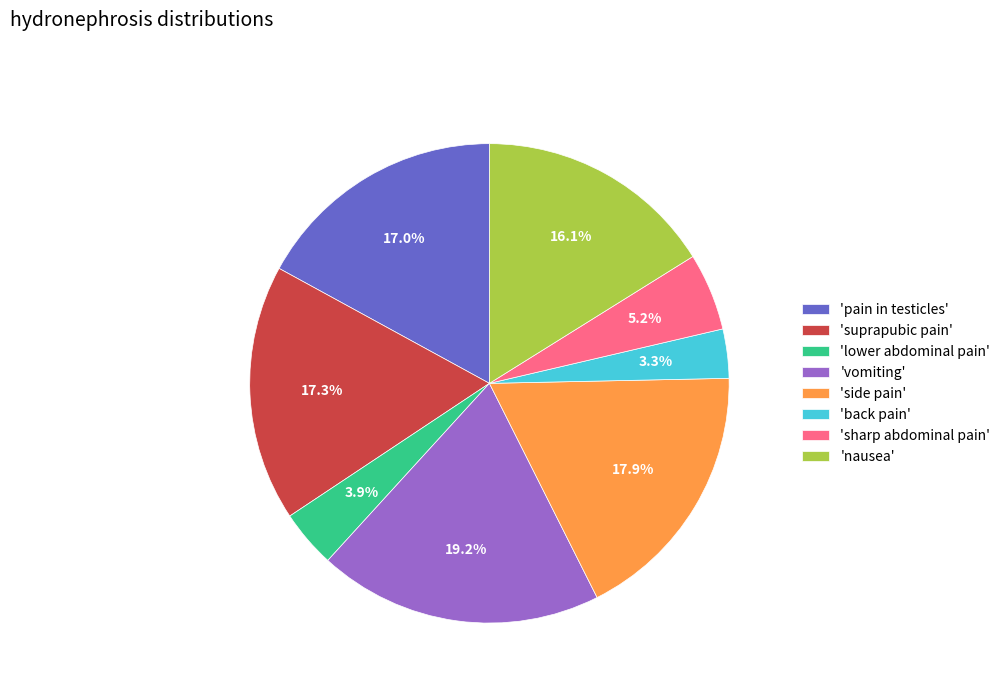

Is there any slice that represents more than half of the pie?

No